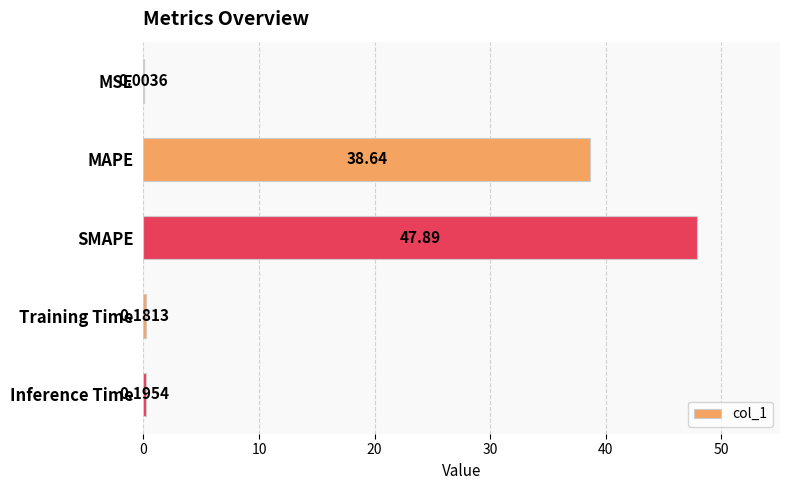

Are the bars horizontal?

Yes